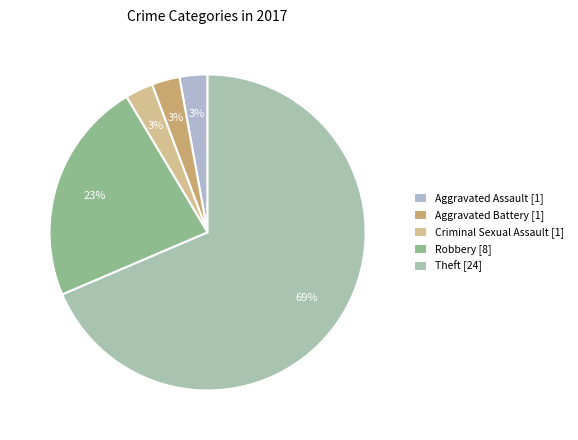

Does any single category account for the majority?

Yes